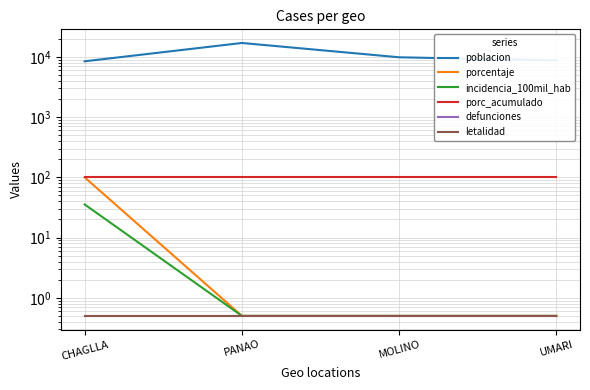

Count the number of data series in this chart.

6